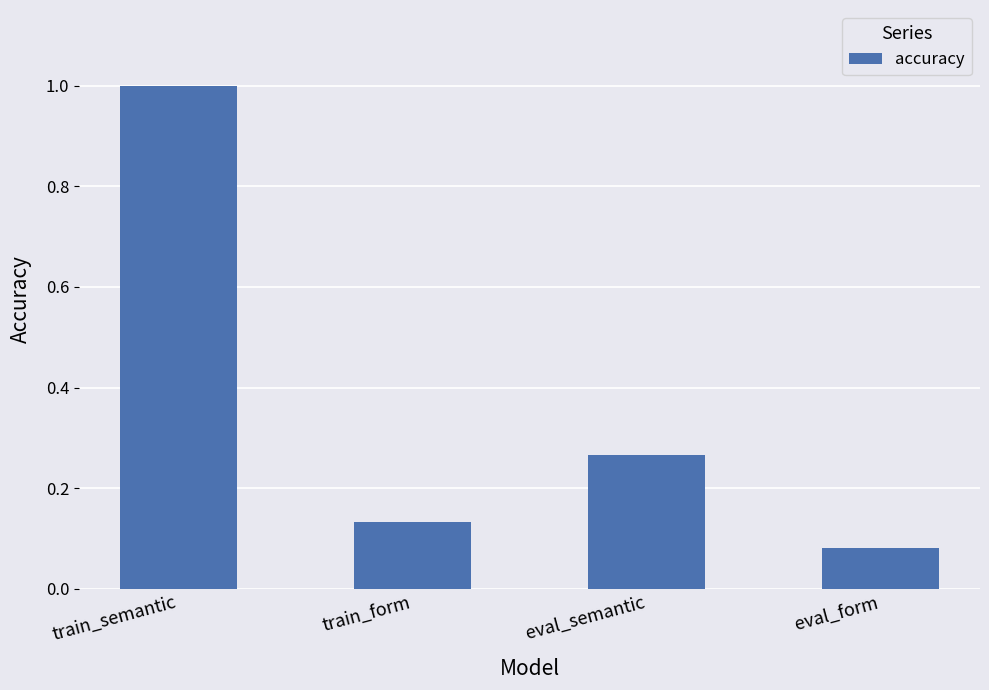

What is the label of the 1st bar from the right?

eval_form